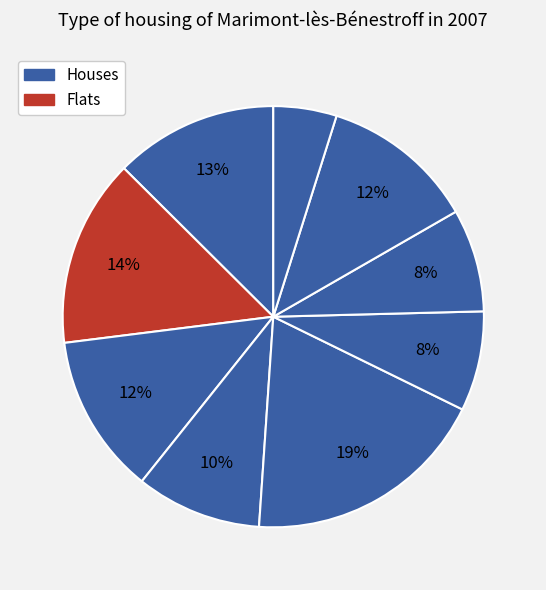

Is there a majority slice in this chart?

No